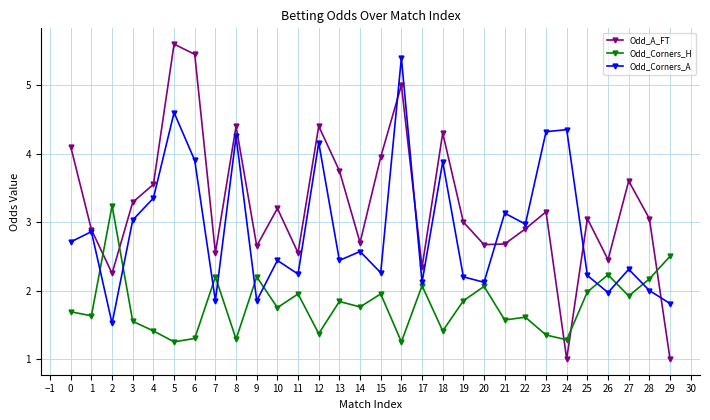

How many series are shown in this chart?

3